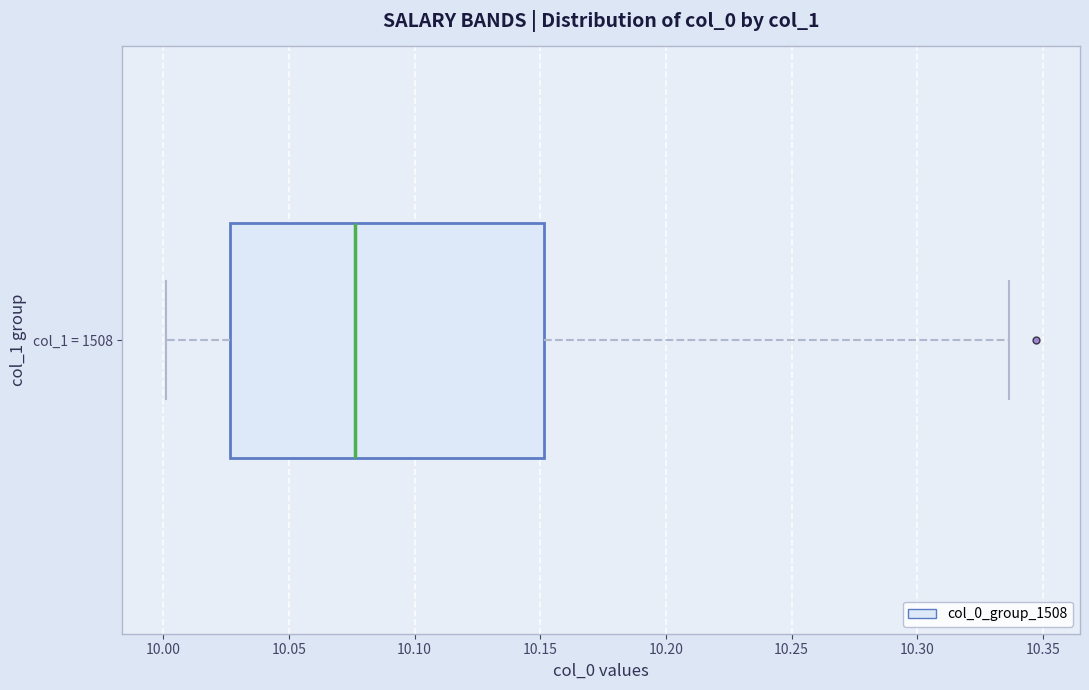

Transcribe this box plot: give where the median line is, the range the box spans, and where the two whiskers end, as read against the x-axis. The values are not printed on the chart, so give them approximately, as read against the axis.

median 10.075, box 10.025 to 10.150, whiskers 10.000 to 10.335